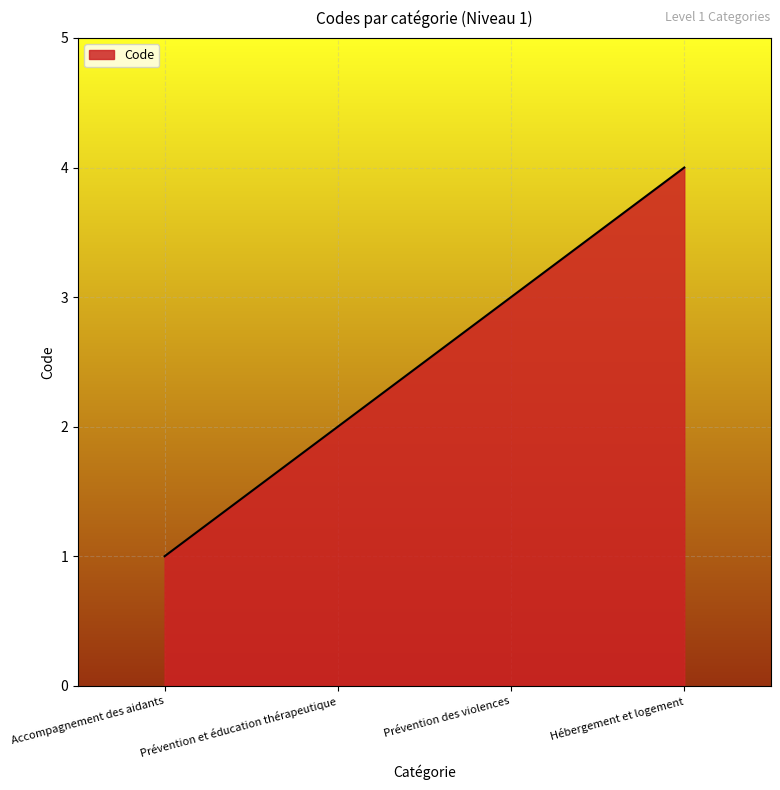

The chart shows a value of 2 at Hébergement et logement. True or false?

False